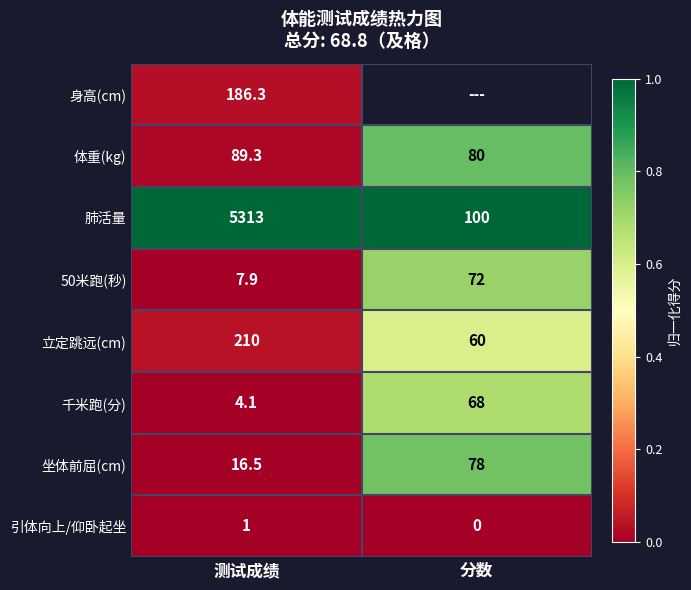

True or false: 体重(kg) has a value of 1.4 at 分数.

False